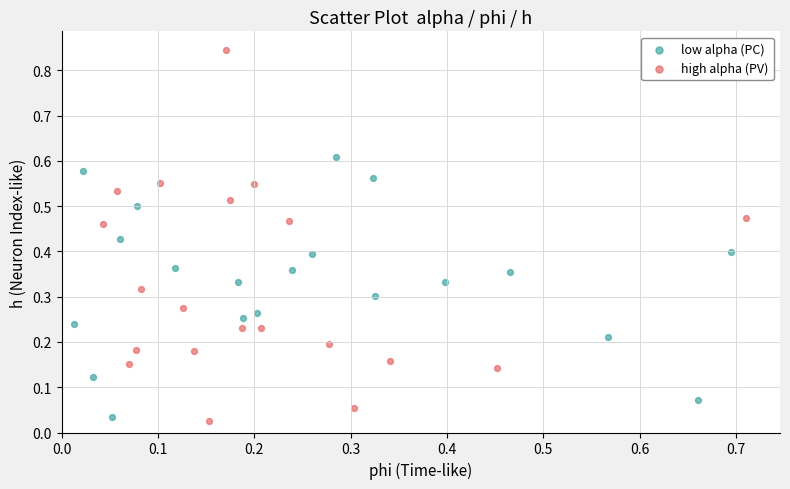

Which series contains the highest Y value?

high alpha (PV)